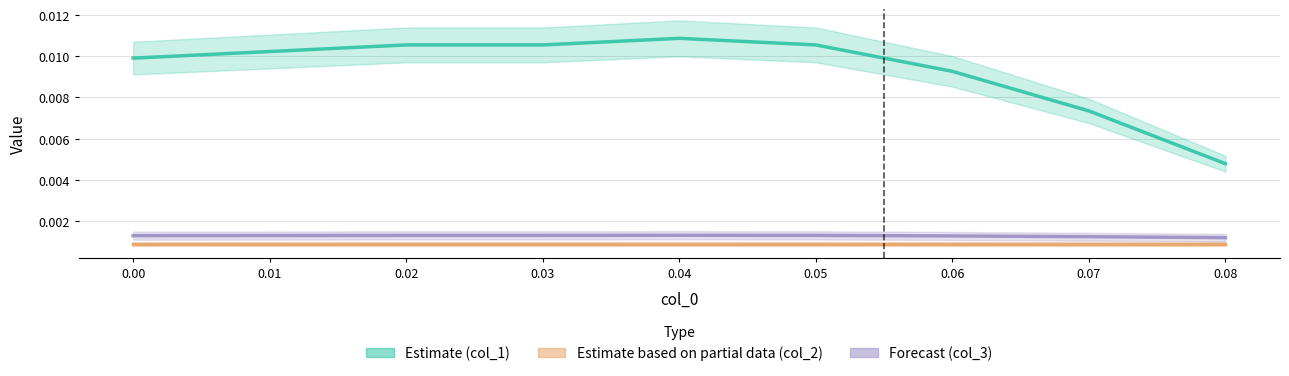

At which label does col_3 reach its peak?

0.04